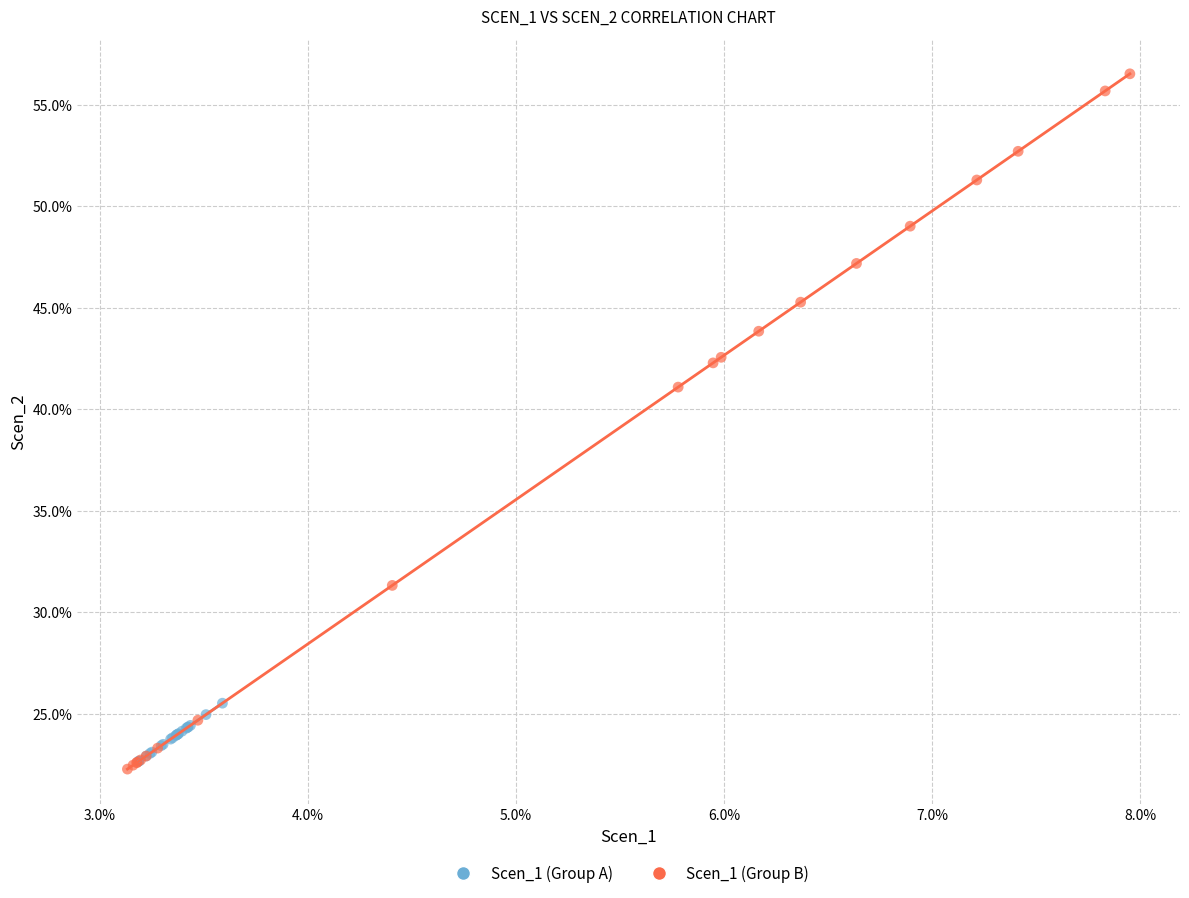

What are all the series names shown in the legend?

Scen_1 (Group A), Scen_1 (Group B)